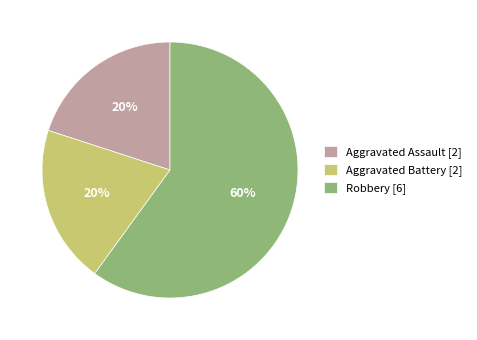

To the nearest percent, what is the combined percentage of Robbery and Aggravated Battery?

80%